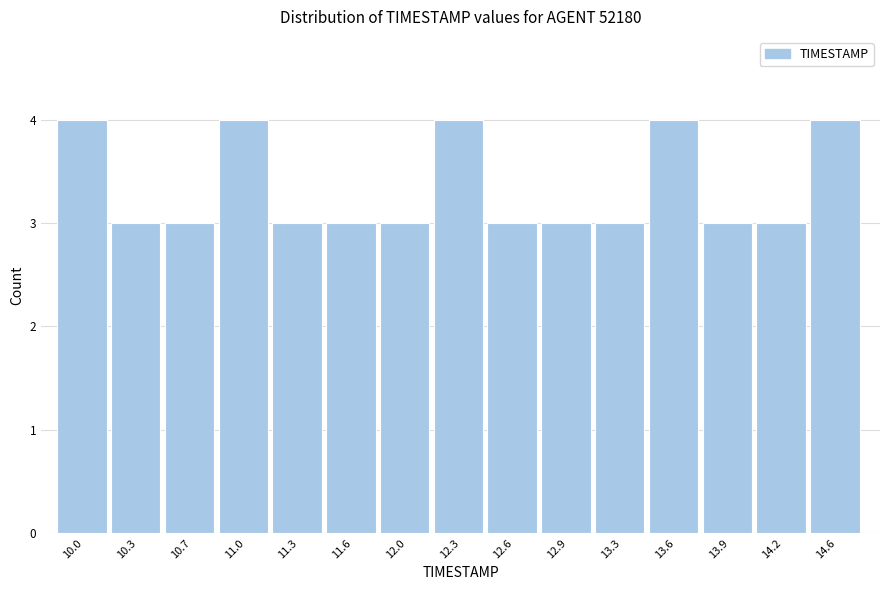

Reading left to right, list all the values displayed in this chart.

4	3	3	4	3	3	3	4	3	3	3	4	3	3	4